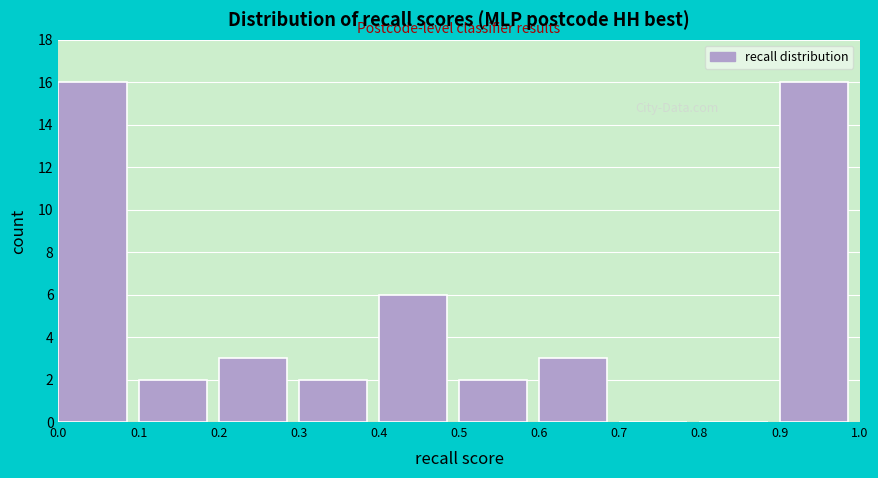

How tall is the bar that spans 0.0 to 0.1 on the x-axis? The values are not printed on the chart, so give them approximately, as read against the axis.

16